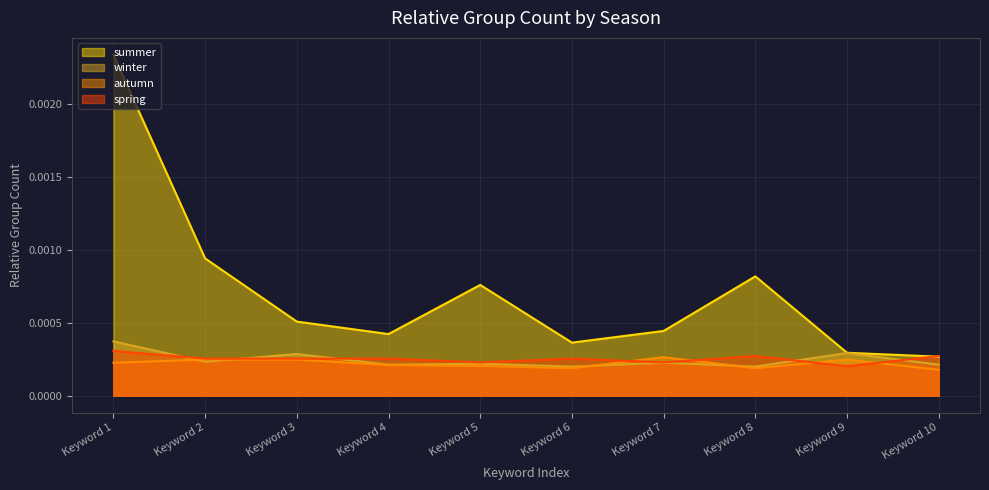

Which series has the largest total across all categories?

summer